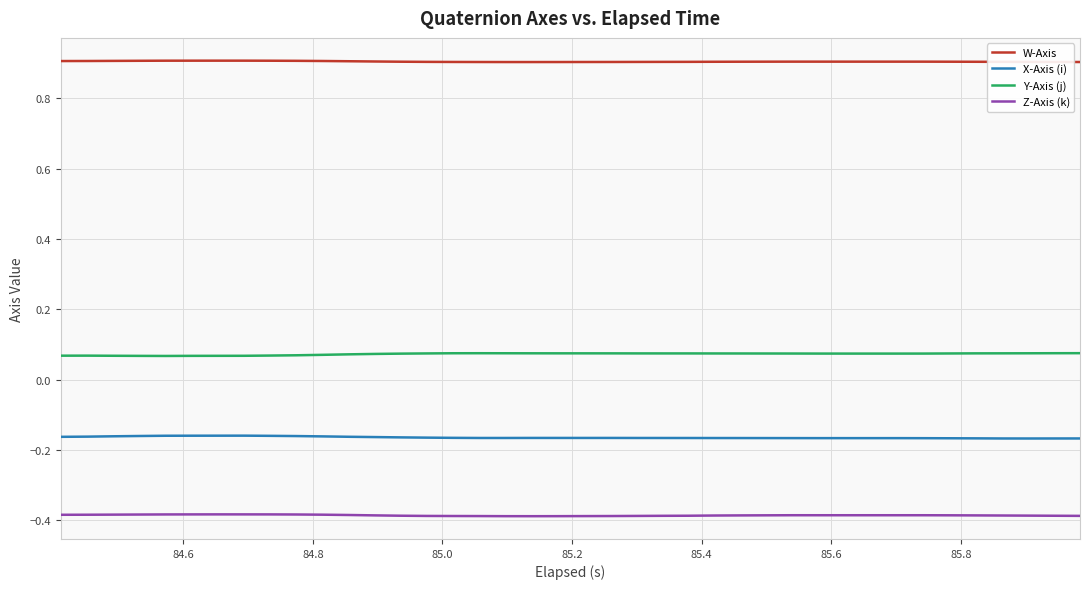

List the series in order of their overall mean, lowest first.

Z-Axis (k), X-Axis (i), Y-Axis (j), W-Axis